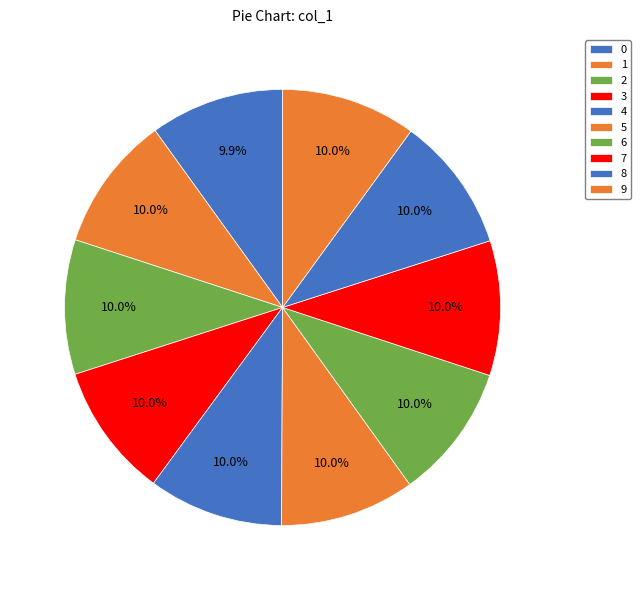

Rank the categories by value from highest to lowest.

1, 6, 8, 9, 4, 7, 5, 2, 3, 0